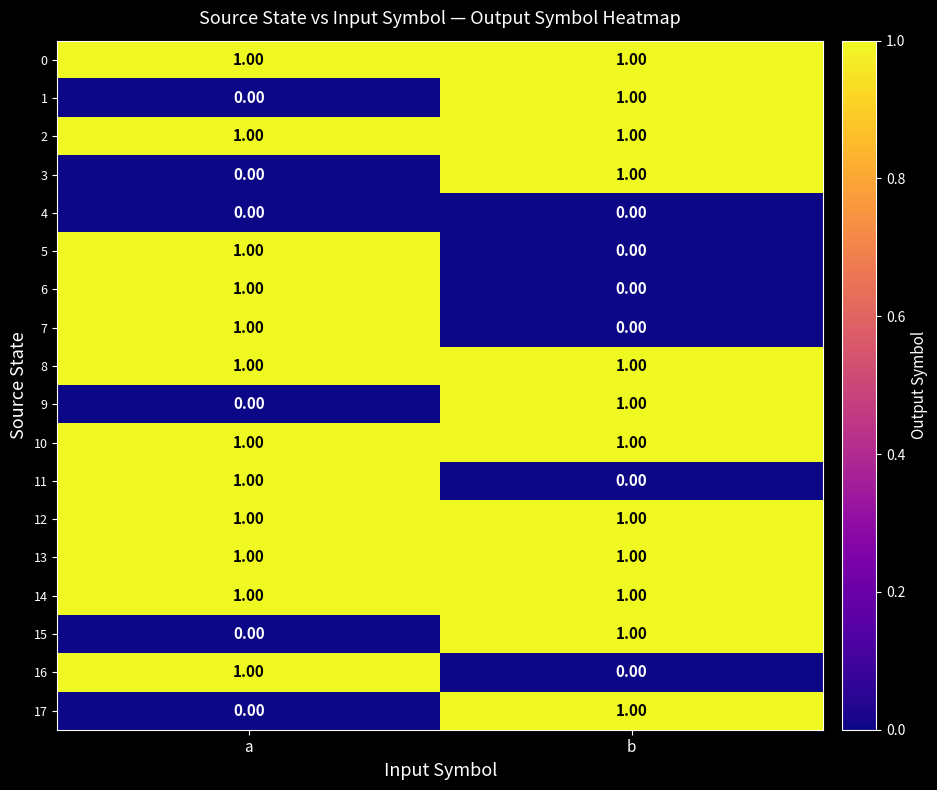

Where is 17 nearest to the value 0?

a